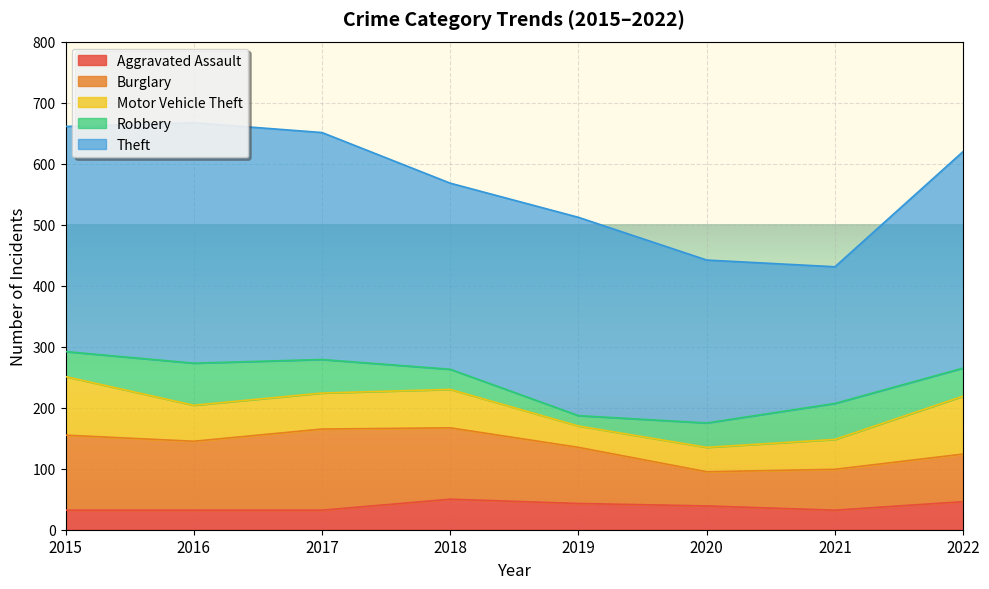

At which category does the chart reach its minimum across all series?

2019